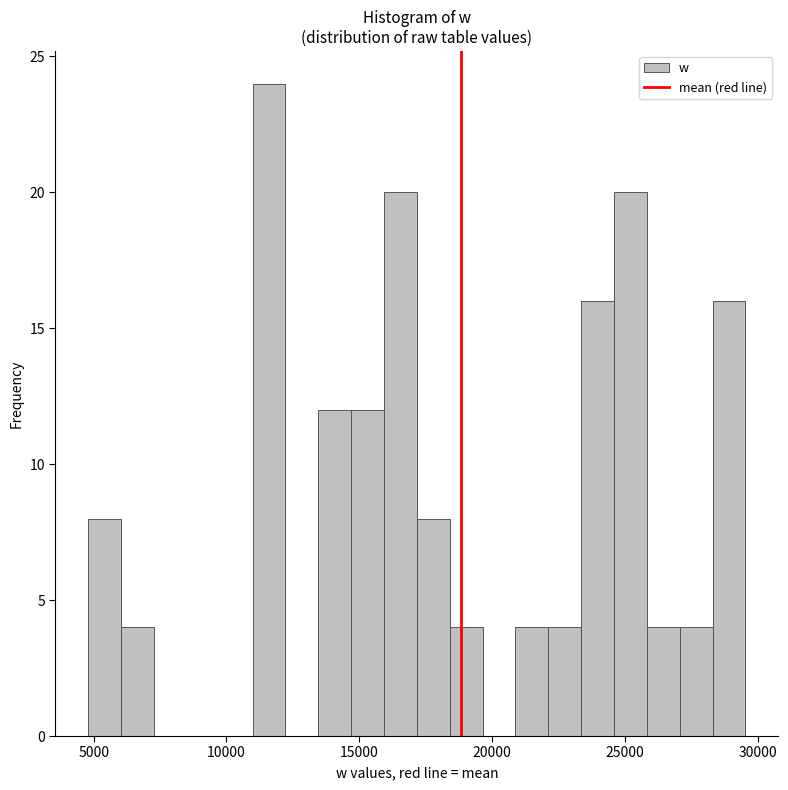

Around what value on the x-axis is the tallest bar? Give the approximate position of its centre, as read against the axis.

11500